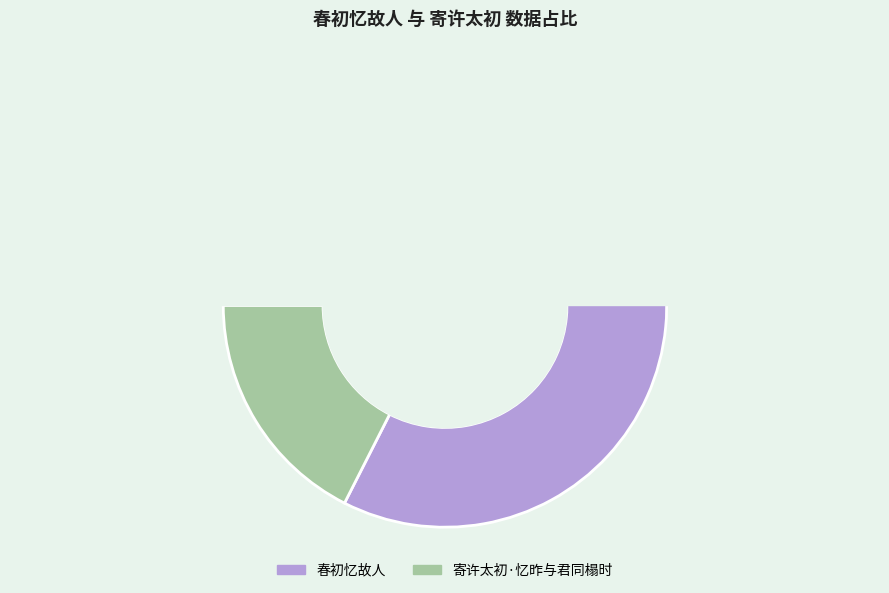

Which slice is the largest?

春初忆故人